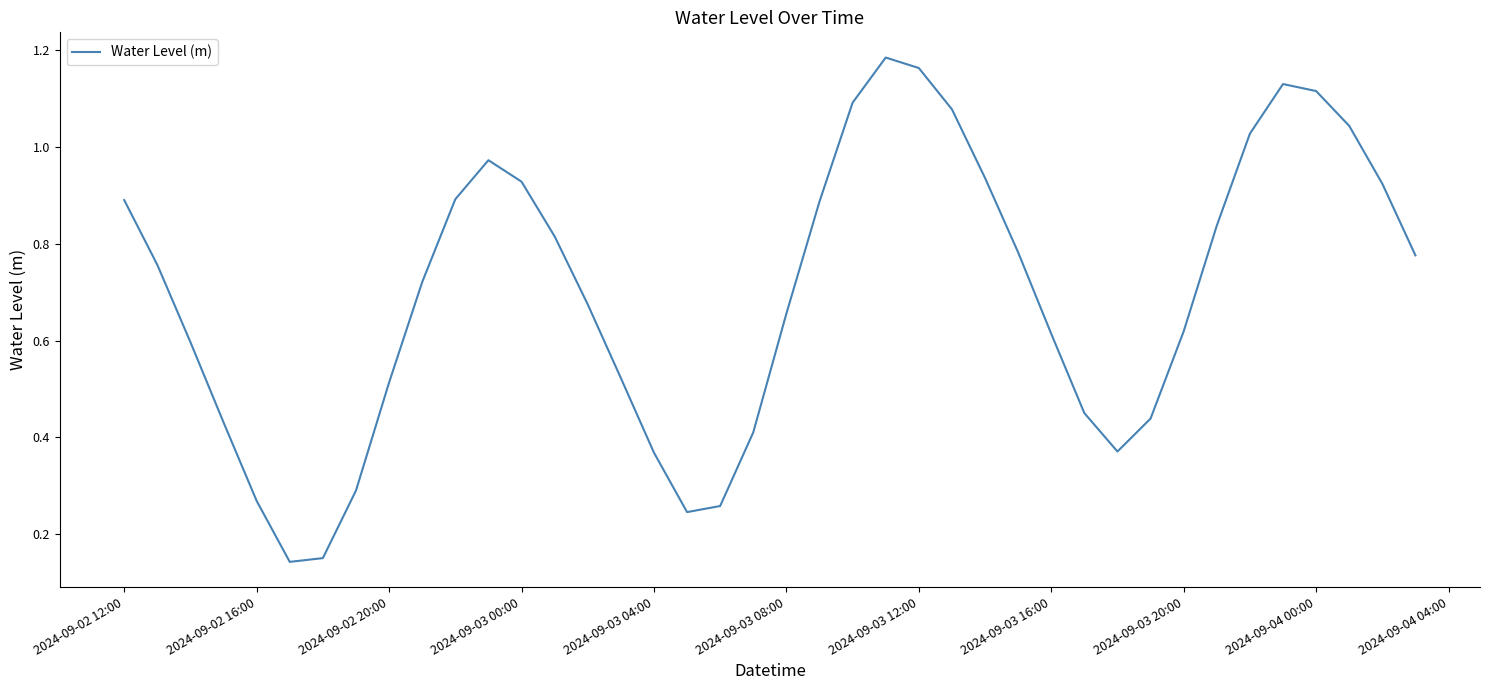

Does the chart display data point markers on the line(s)?

No